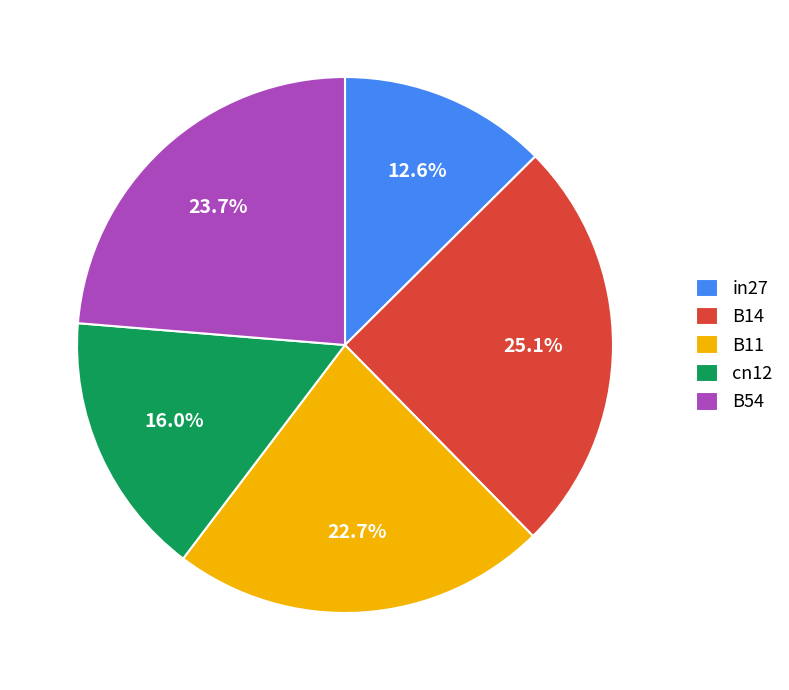

How much of the chart is everything except B54?

76.3%